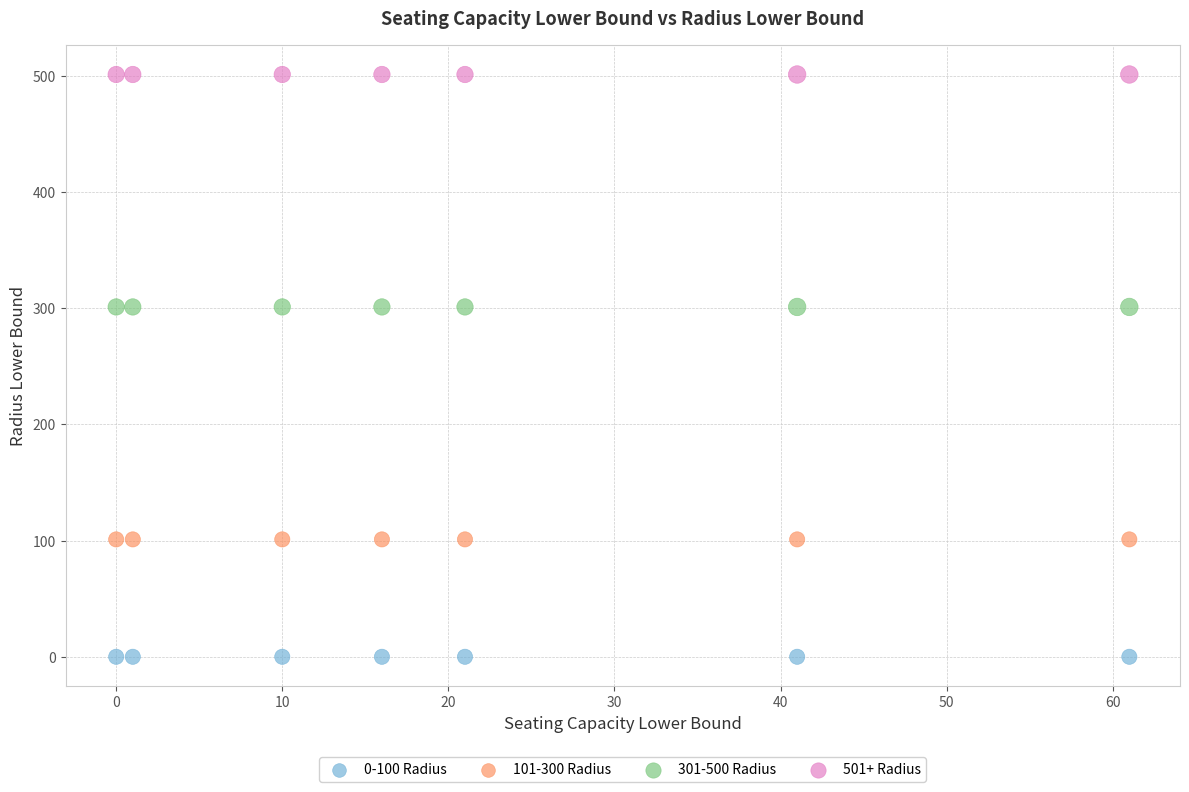

Which series contains the lowest Y value?

0-100 Radius